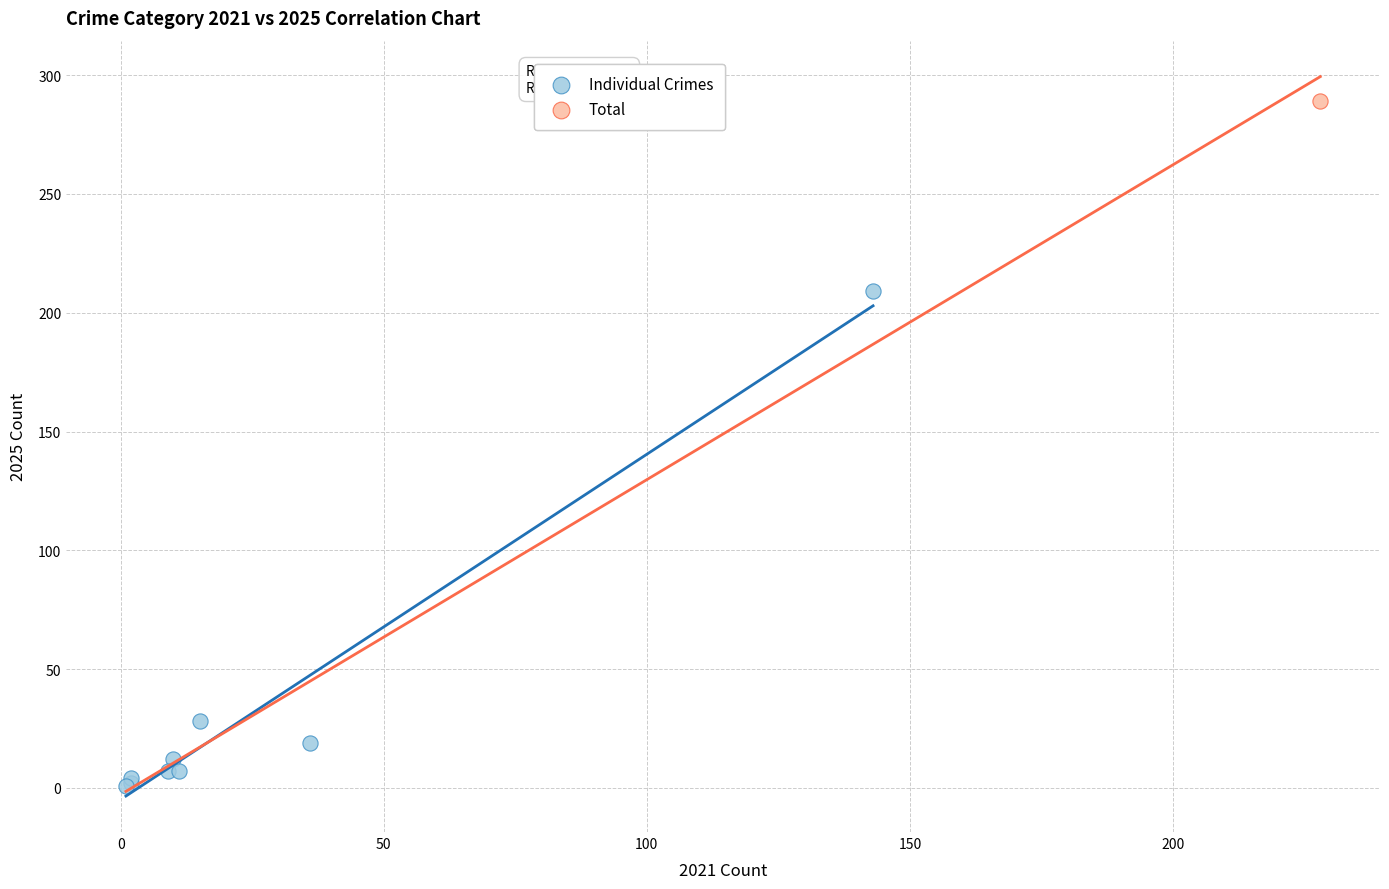

What are all the series names shown in the legend?

Individual Crimes, Total